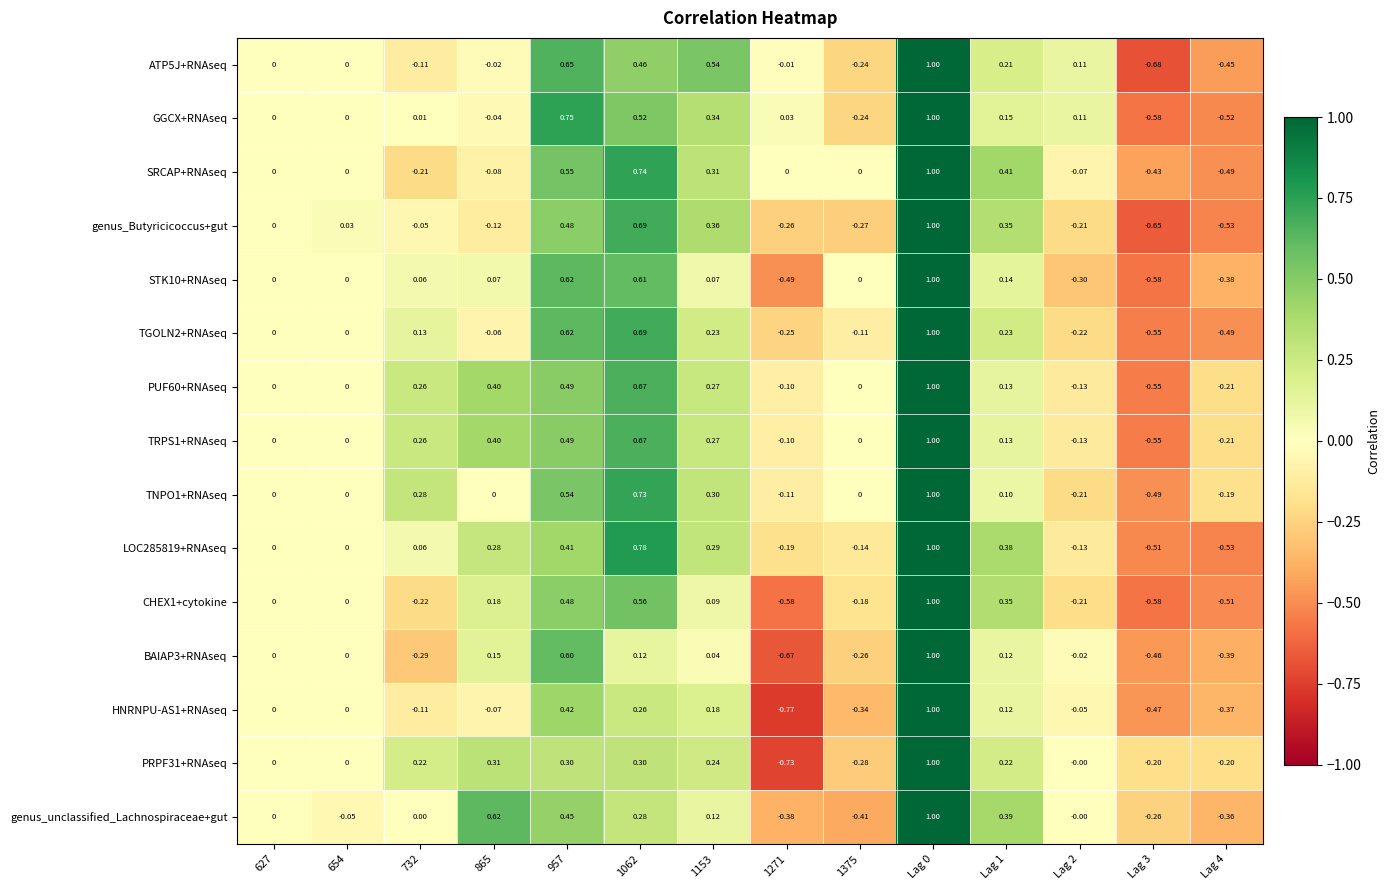

Which series changed the most between 654 and Lag 0?

genus_unclassified_Lachnospiraceae+gut